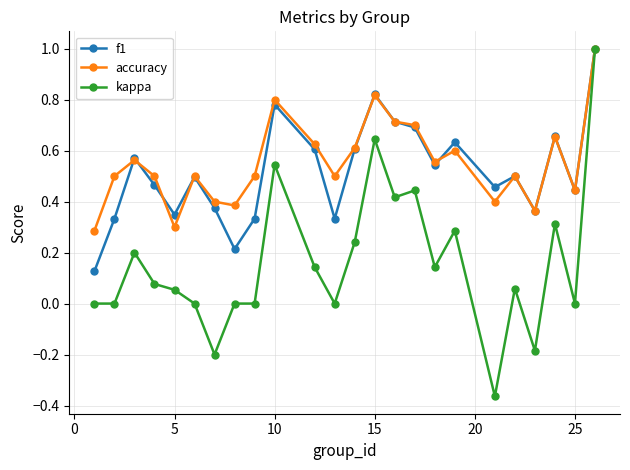

What is the maximum value for accuracy?

1.0